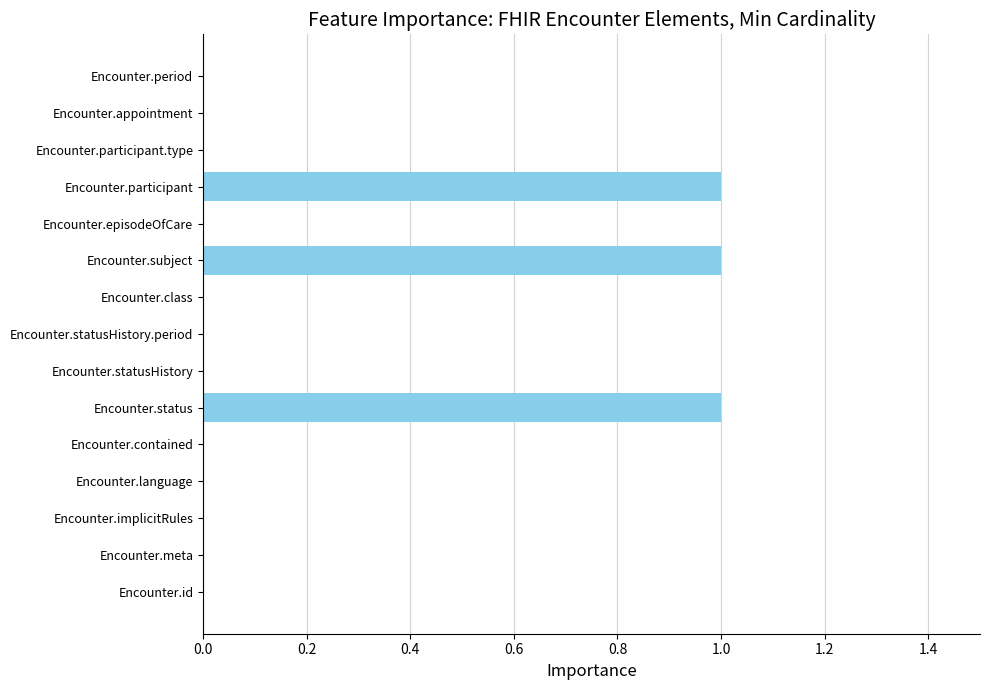

How many values are between 0 and 1?

15